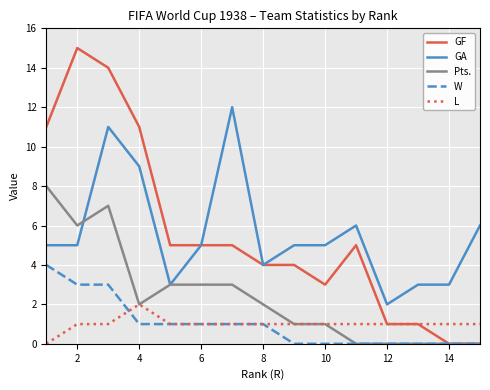

True or false: L and GA intersect in this chart.

False